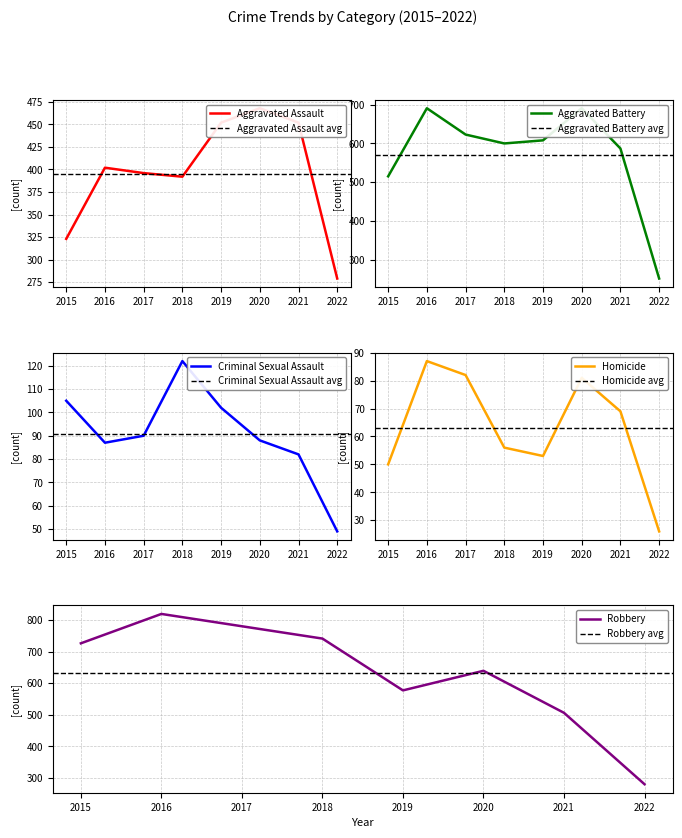

What value does the Homicide series have at 2016?

87